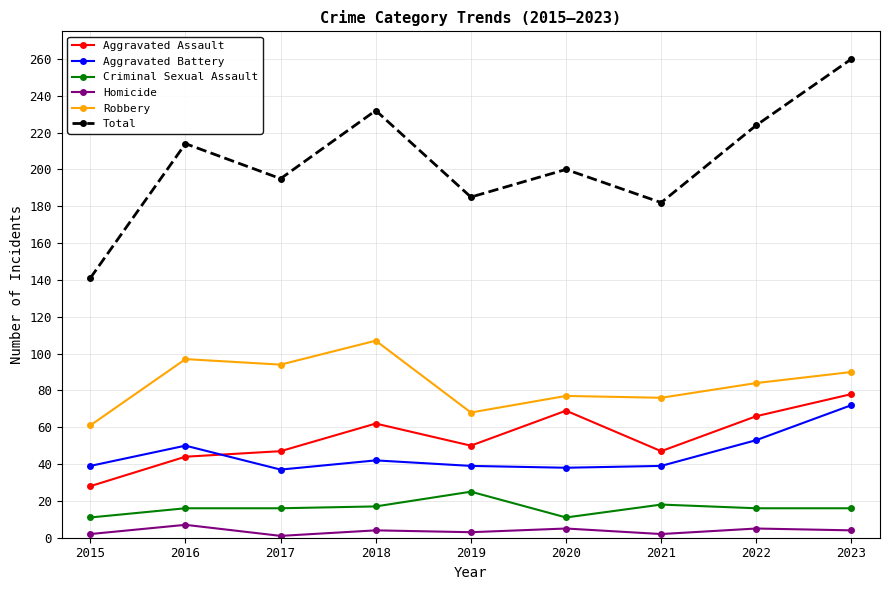

True or false: Aggravated Battery has more than 1 interior local peaks.

True